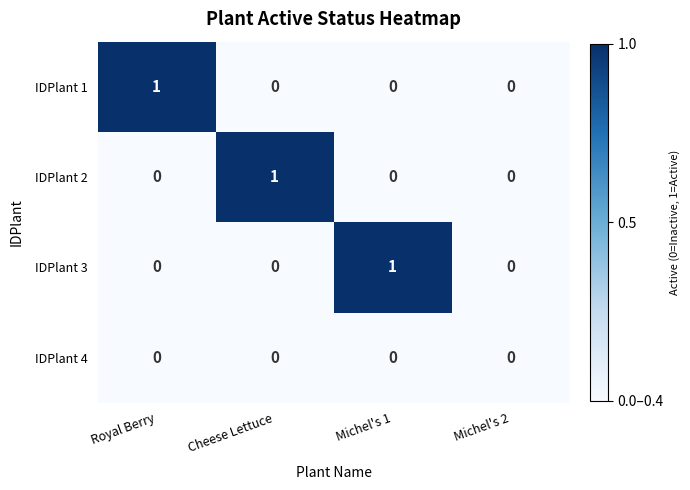

Which series changed the most between Royal Berry and Michel's 2?

IDPlant 1